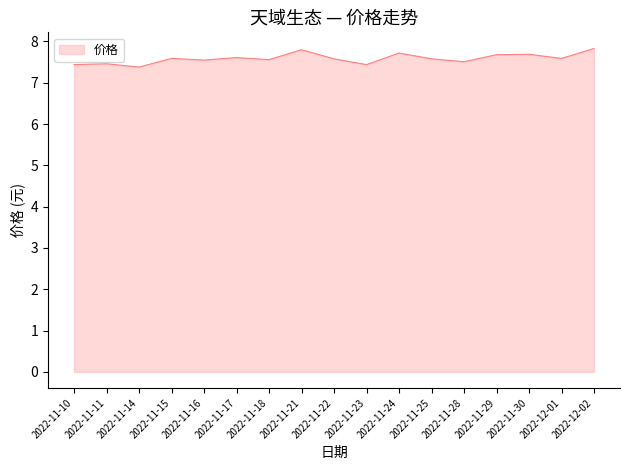

True or false: the data shows 7.6 at 2022-11-17.

True